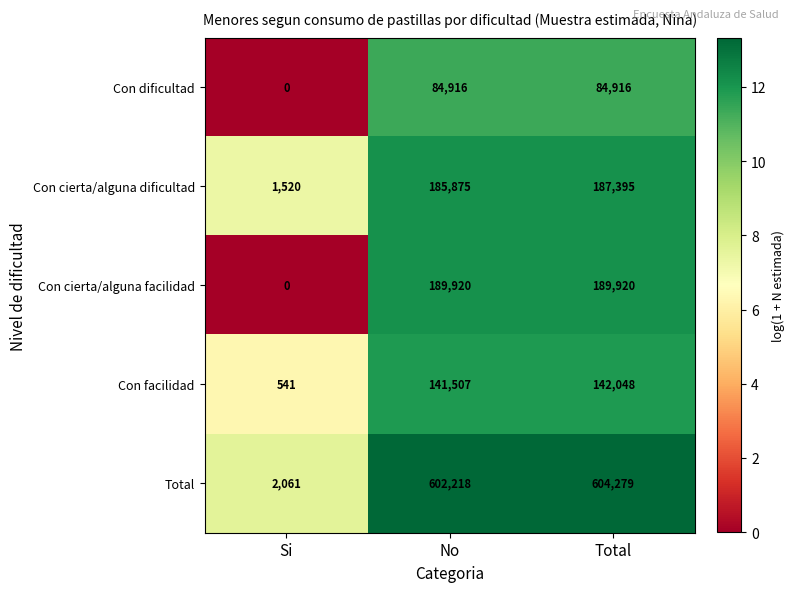

True or false: Con cierta/alguna dificultad has a value of 302304 at Total.

False